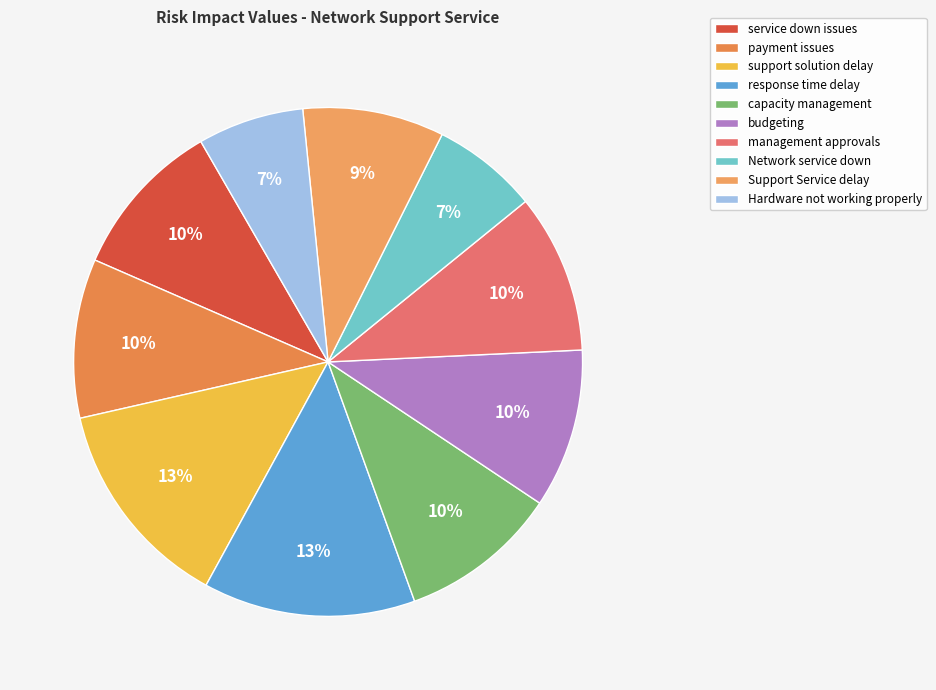

How many segments does this pie chart have?

10